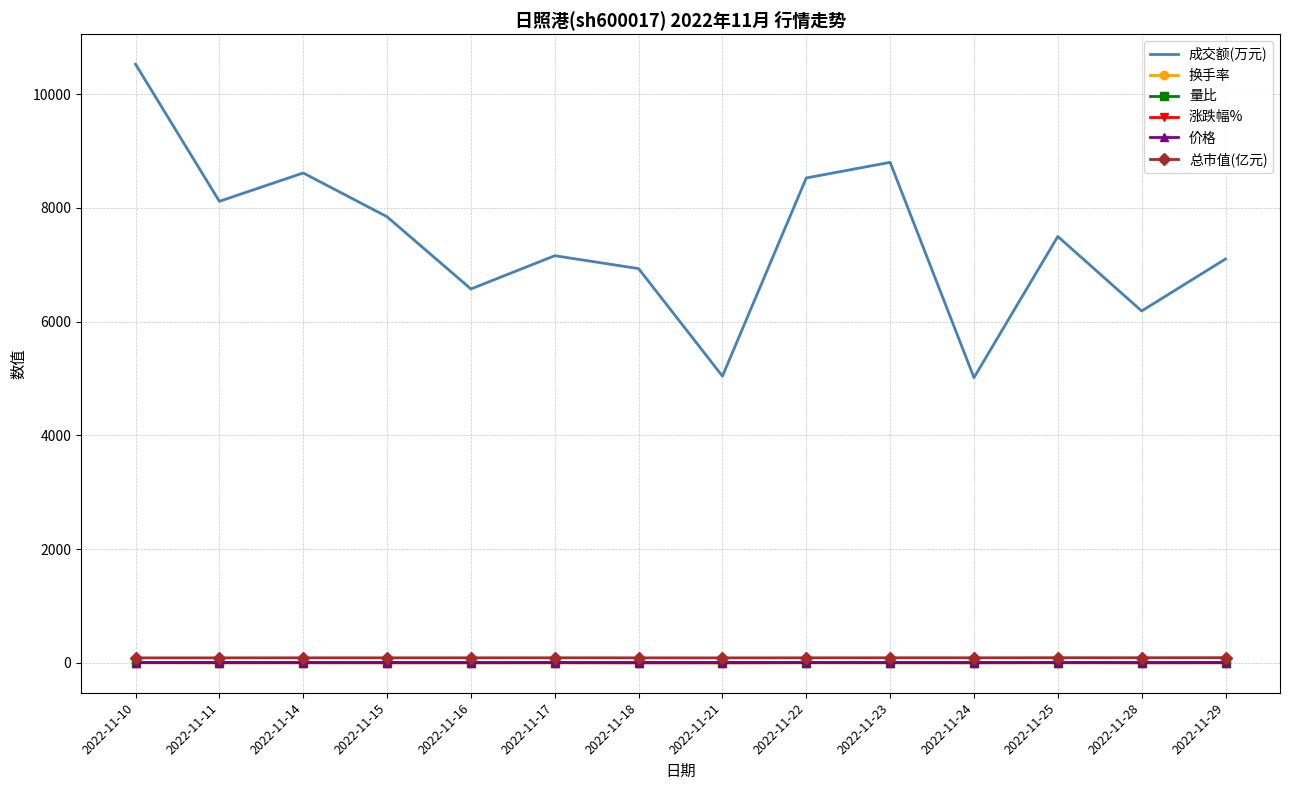

True or false: 量比 and 换手率 intersect in this chart.

False